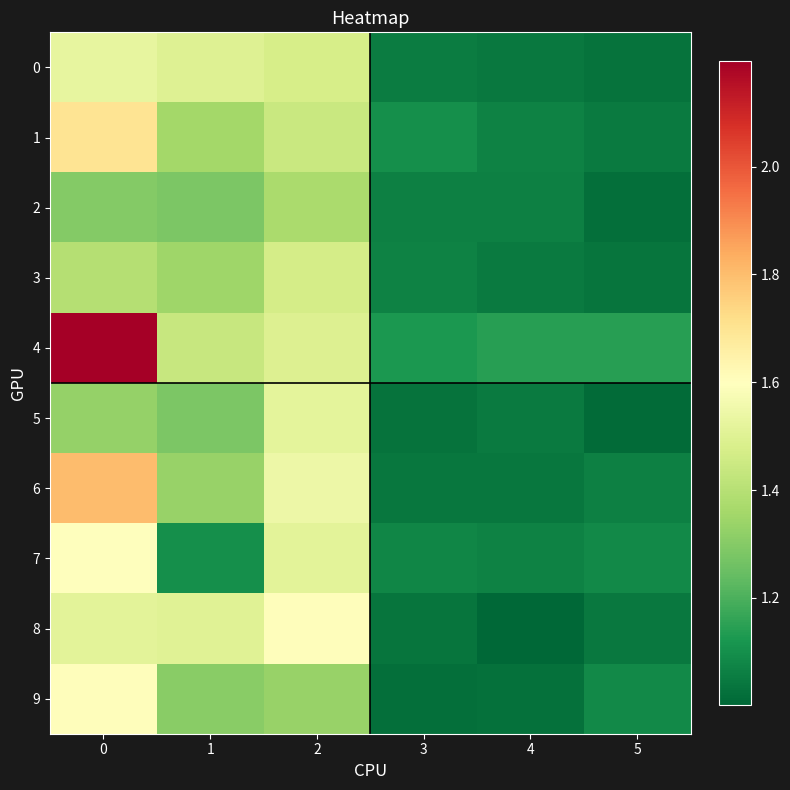

Reading left to right, what are all the values shown in this chart?

row_0: 0=1.5	1=1.5	2=1.5	3=1.1	4=1.0	5=1.0
row_1: 0=1.7	1=1.4	2=1.4	3=1.1	4=1.1	5=1.0
row_2: 0=1.3	1=1.3	2=1.4	3=1.1	4=1.1	5=1.0
row_3: 0=1.4	1=1.3	2=1.5	3=1.1	4=1.0	5=1.0
row_4: 0=2.2	1=1.4	2=1.5	3=1.1	4=1.1	5=1.1
row_5: 0=1.3	1=1.3	2=1.5	3=1.0	4=1.0	5=1.0
row_6: 0=1.8	1=1.3	2=1.5	3=1.0	4=1.0	5=1.1
row_7: 0=1.6	1=1.1	2=1.5	3=1.1	4=1.1	5=1.1
row_8: 0=1.5	1=1.5	2=1.6	3=1.0	4=1.0	5=1.0
row_9: 0=1.6	1=1.3	2=1.3	3=1.0	4=1.0	5=1.1